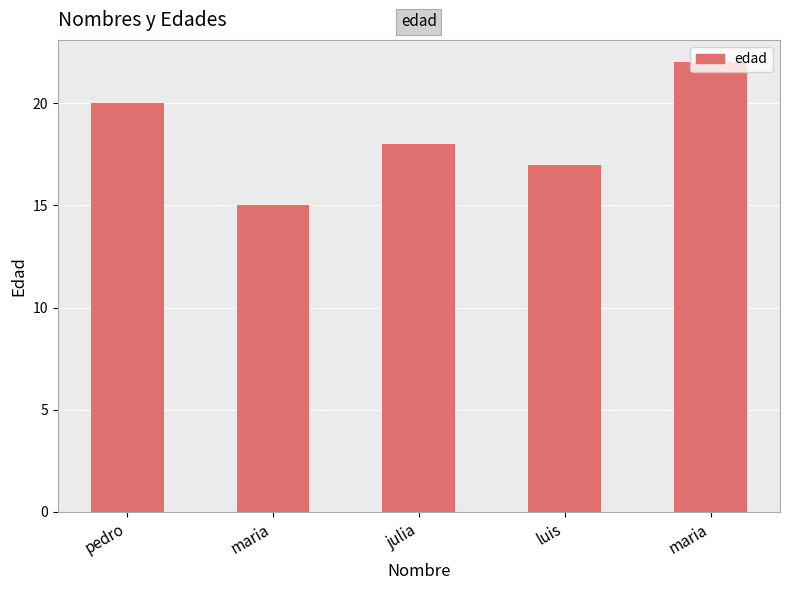

What is the label of the 3rd bar from the left?

julia